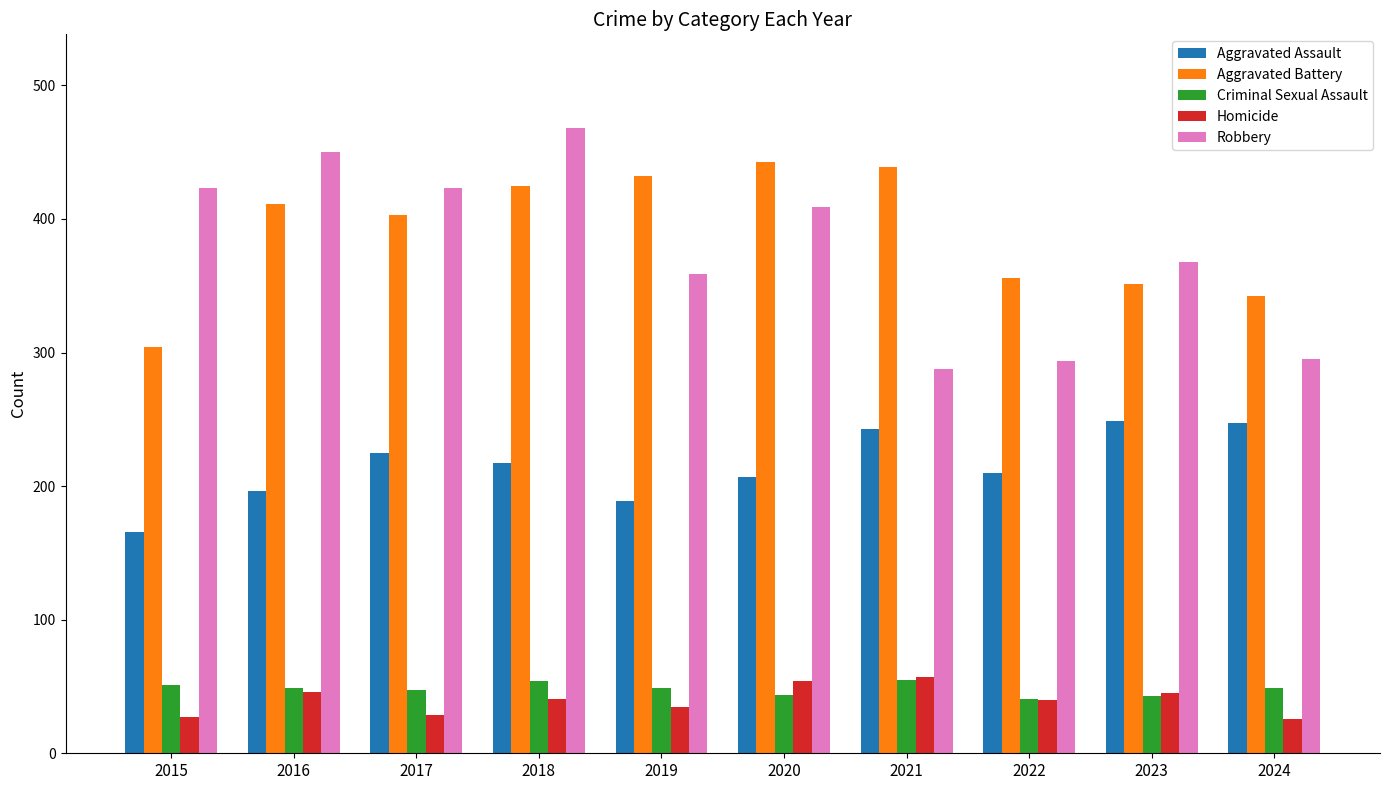

What is the spread (max minus min) of values at 2021?

384